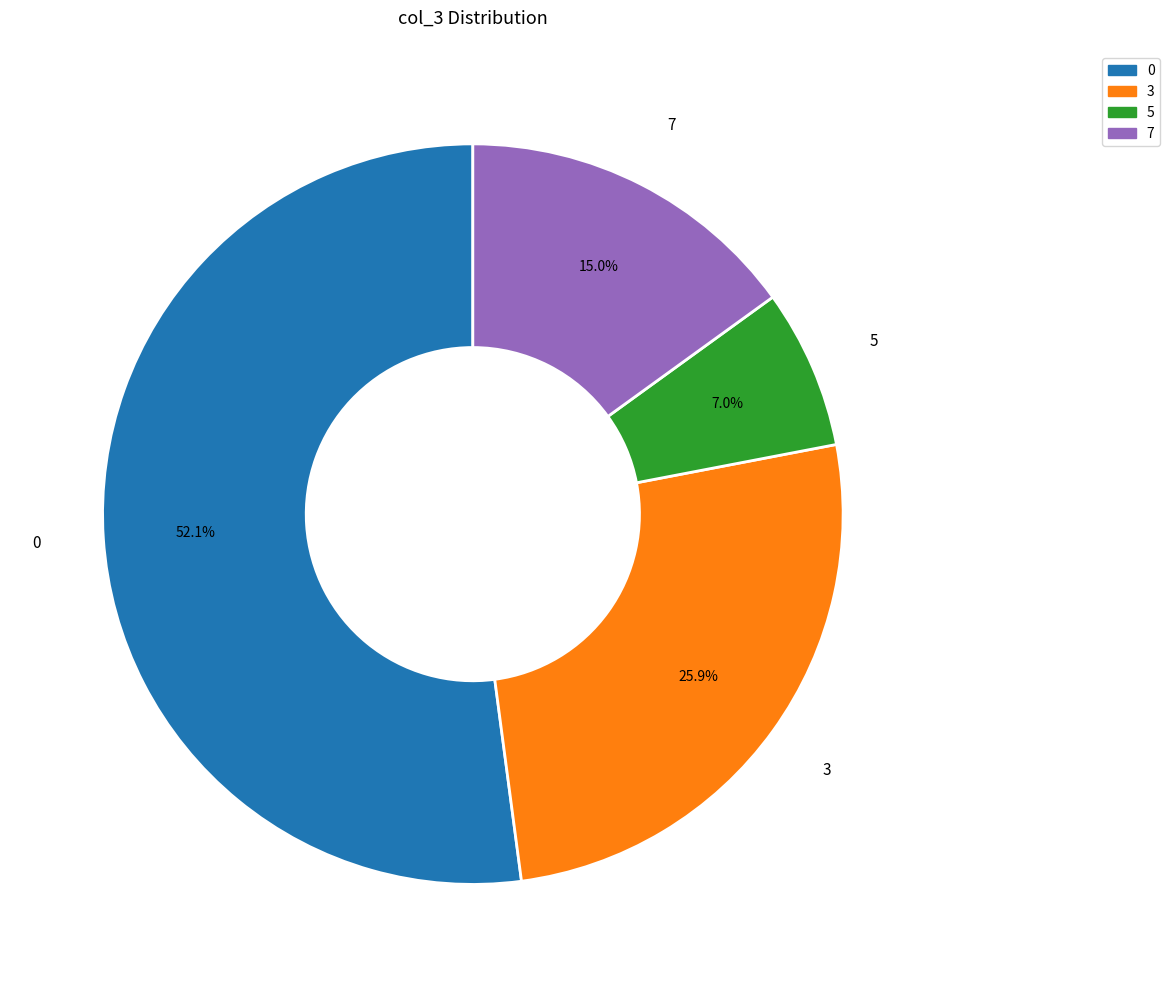

What percentage is NOT represented by 0?

47.9%